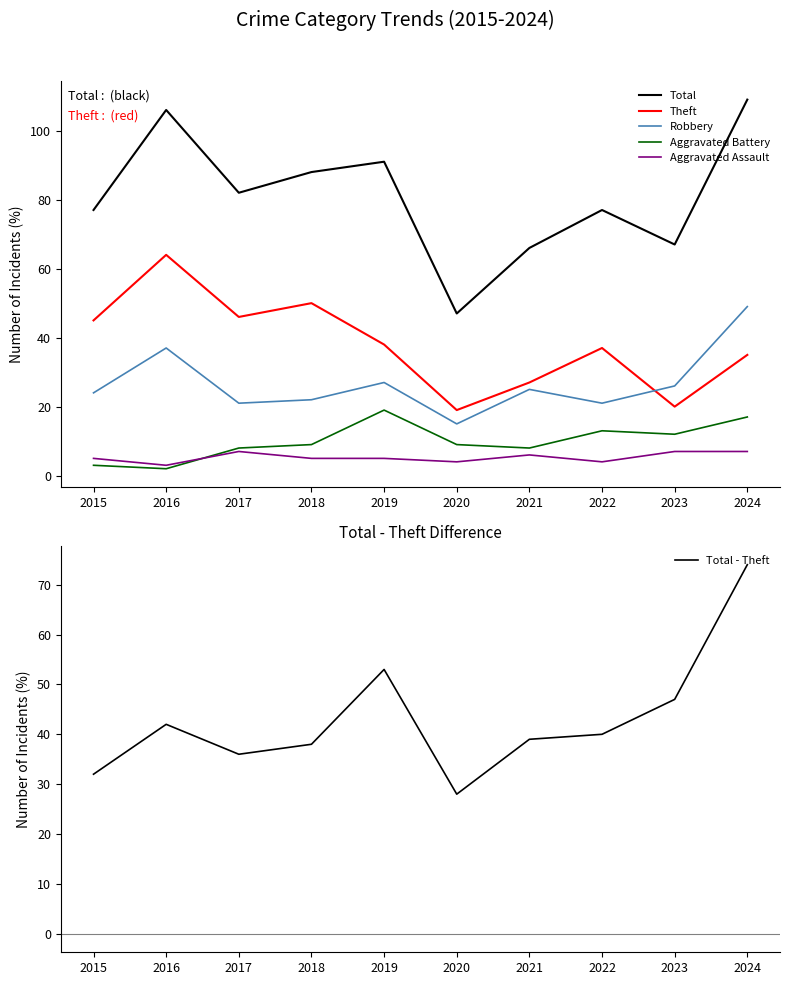

What are all the series names shown in the legend?

Total, Theft, Robbery, Aggravated Battery, Aggravated Assault, Total - Theft